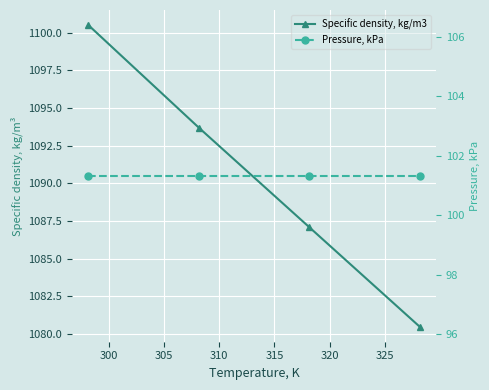

What are all the series names shown in the legend?

Specific density, kg/m3, Pressure, kPa